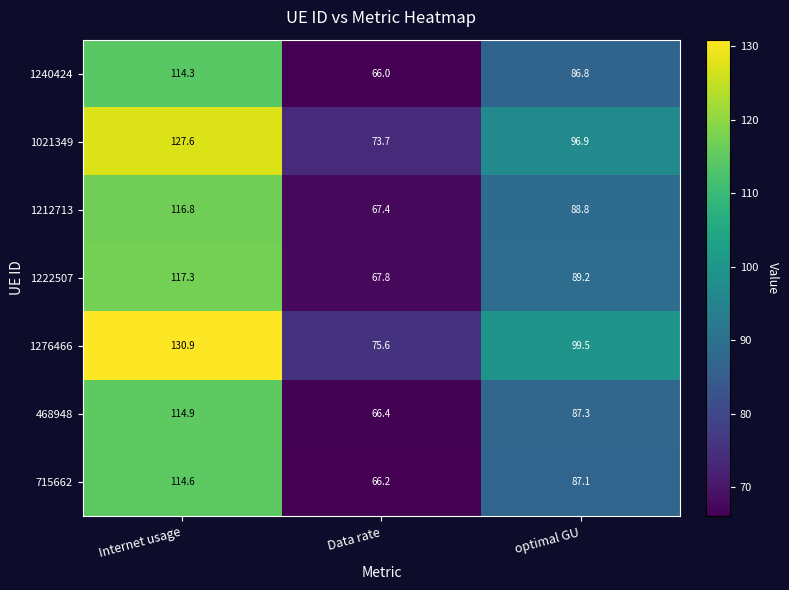

True or false: 715662 has a value of 35.2 at optimal GU.

False